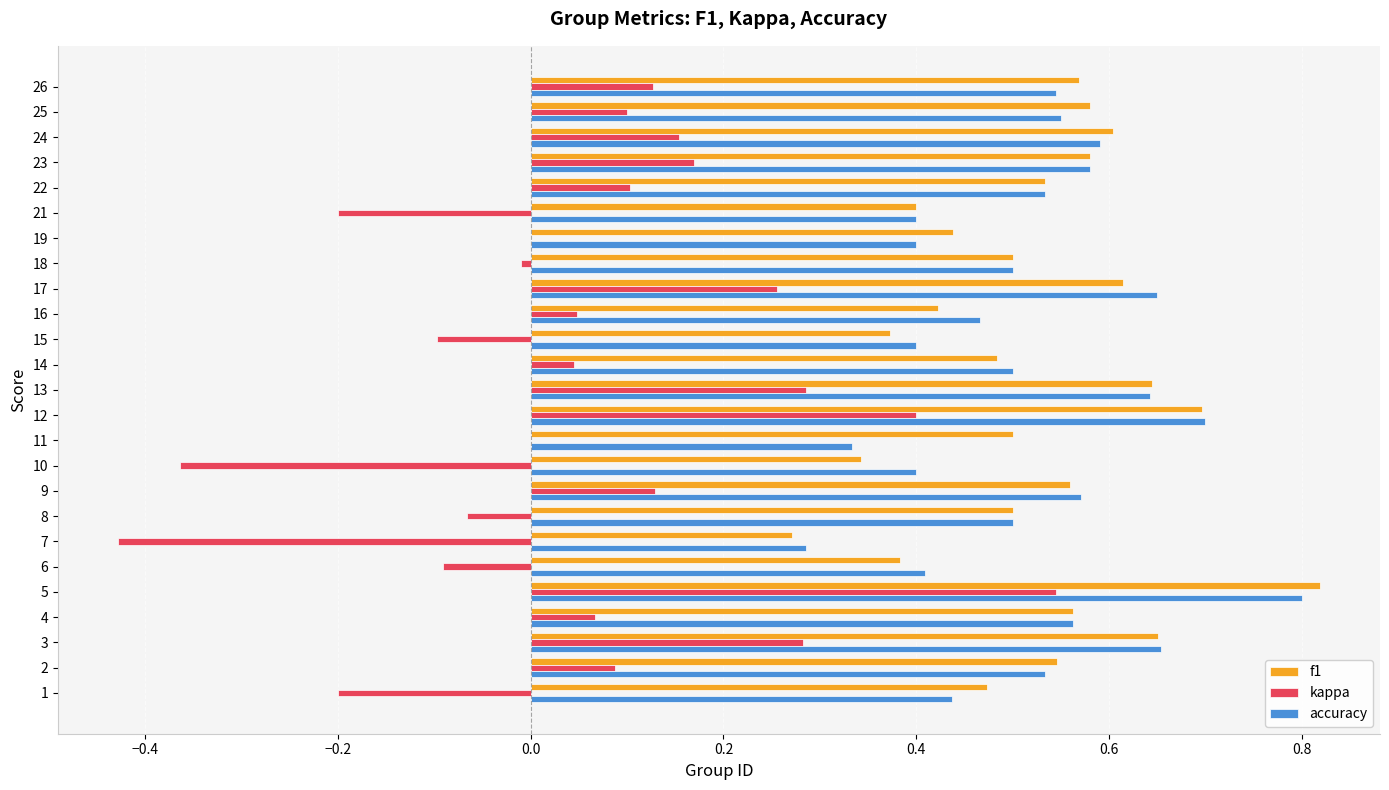

Which series changed the most between 3 and 6?

kappa